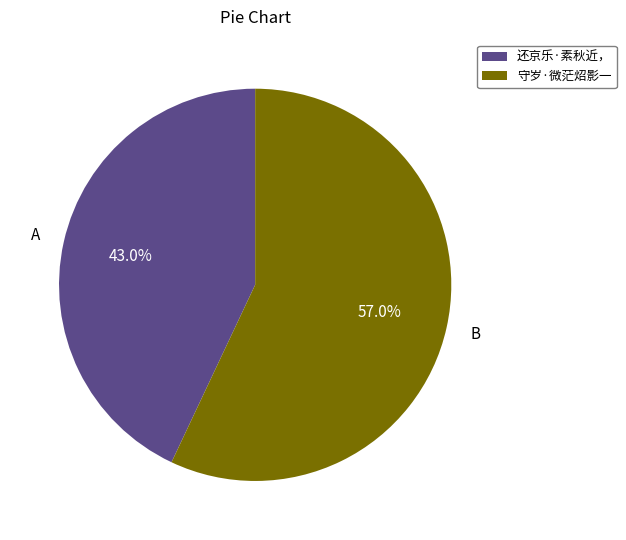

Do 还京乐·素秋近， and 守岁·微茫炤影一 together represent more than half of the pie?

Yes